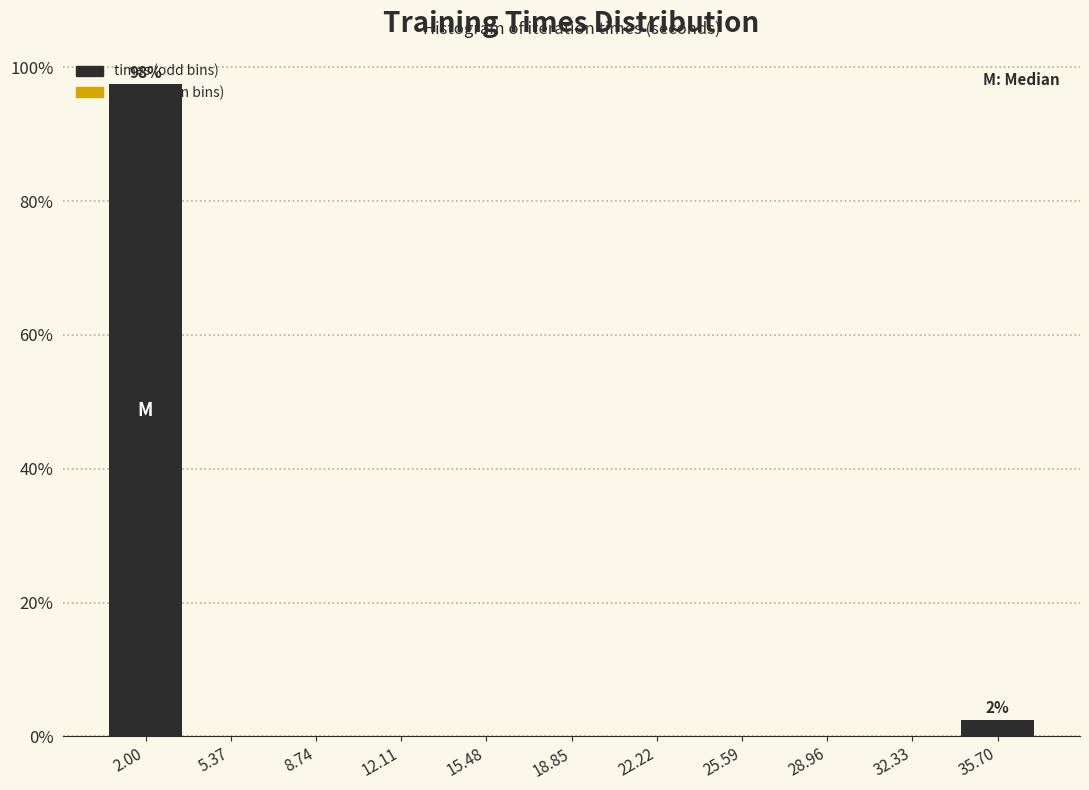

Which range on the x-axis has the tallest bar?

0.5 to 3.5